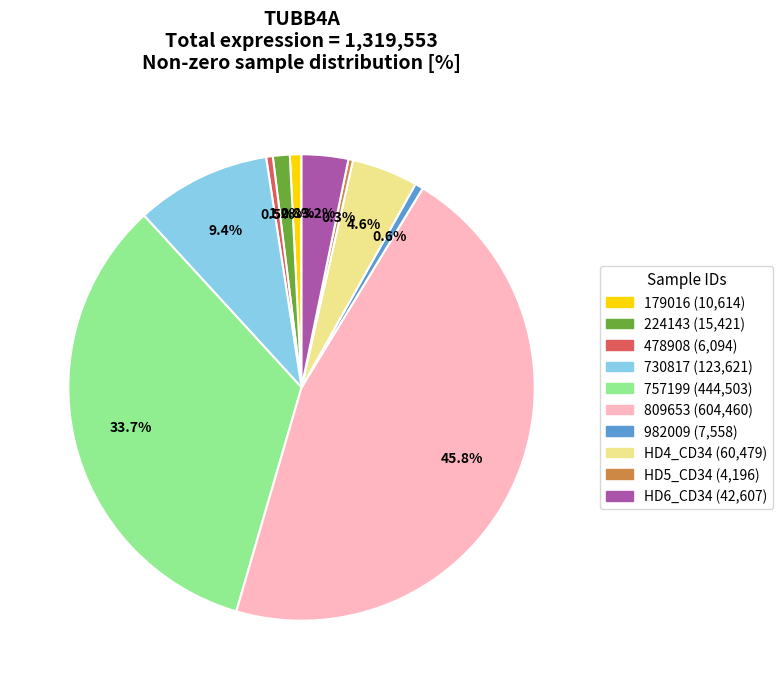

Is there a majority slice in this chart?

No